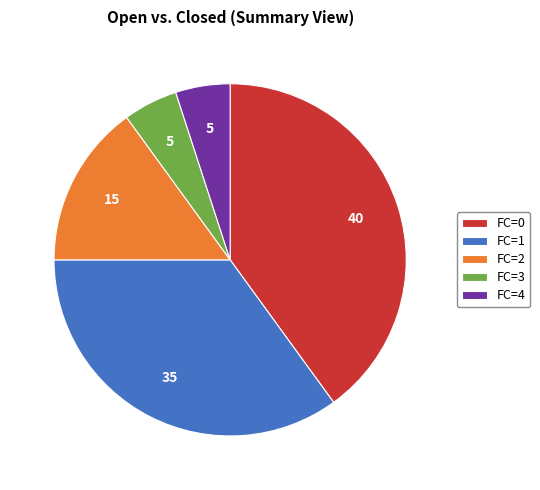

Does any single category account for the majority?

No